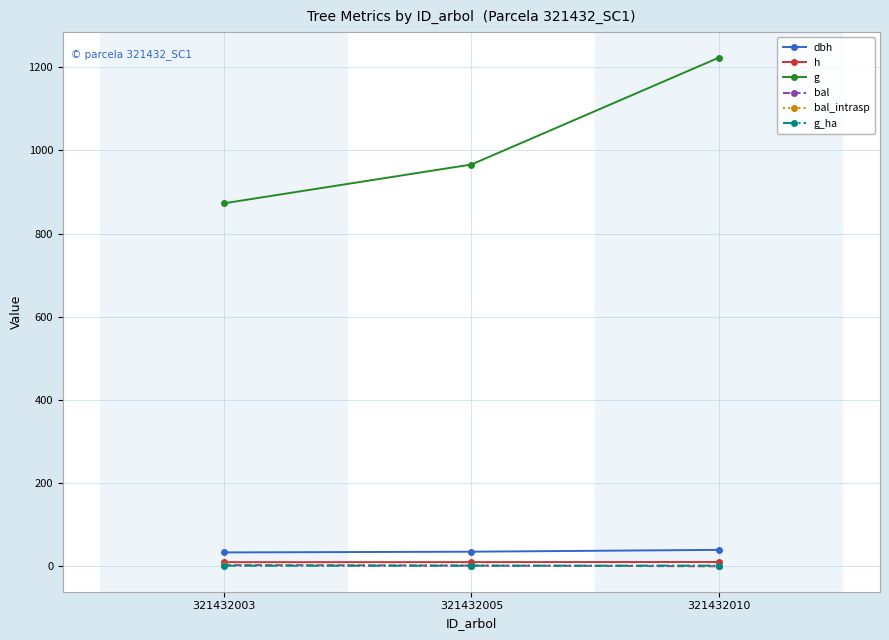

Which series changed the most between 321432003 and 321432010?

g